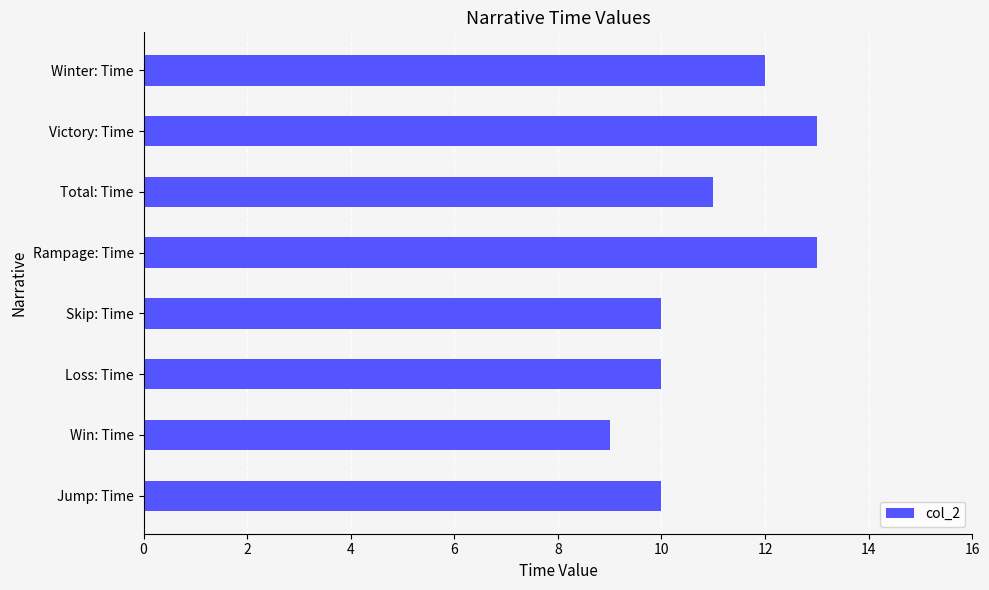

Where is the data nearest to the value 11?

Total: Time